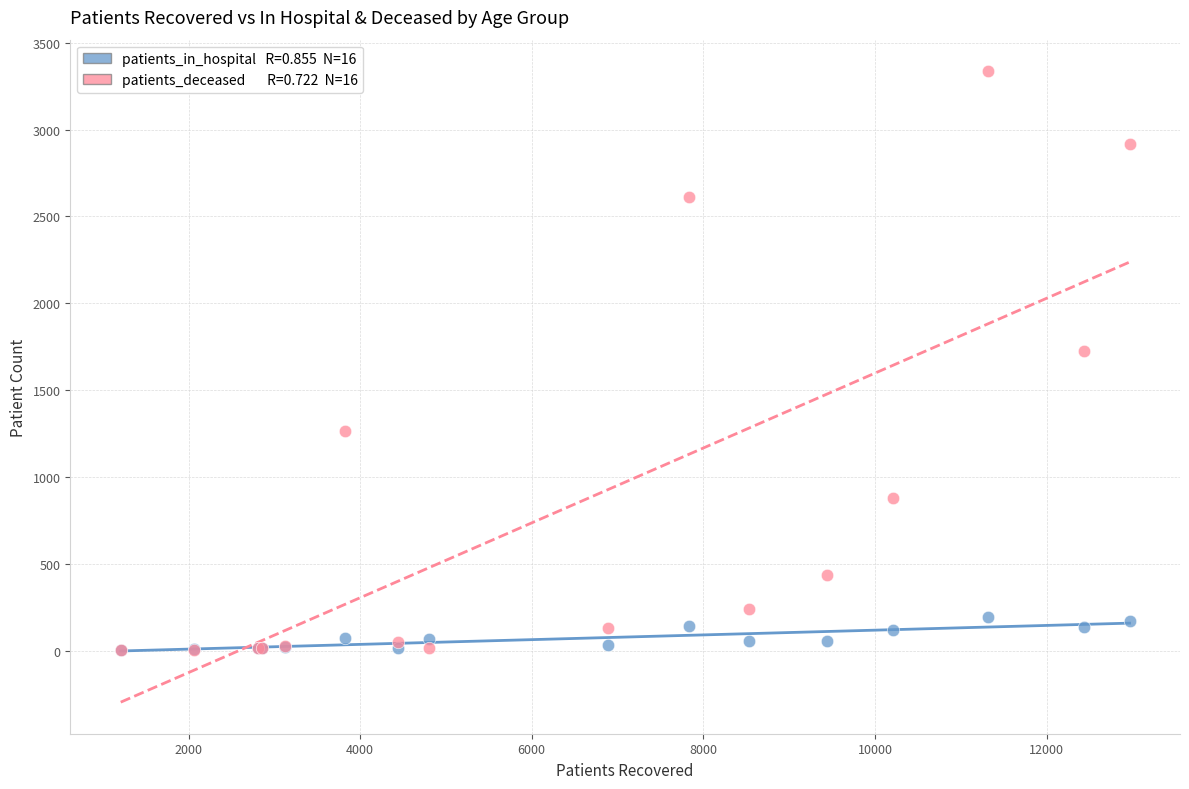

Across all series, what Y value is closest to 1669?

1727